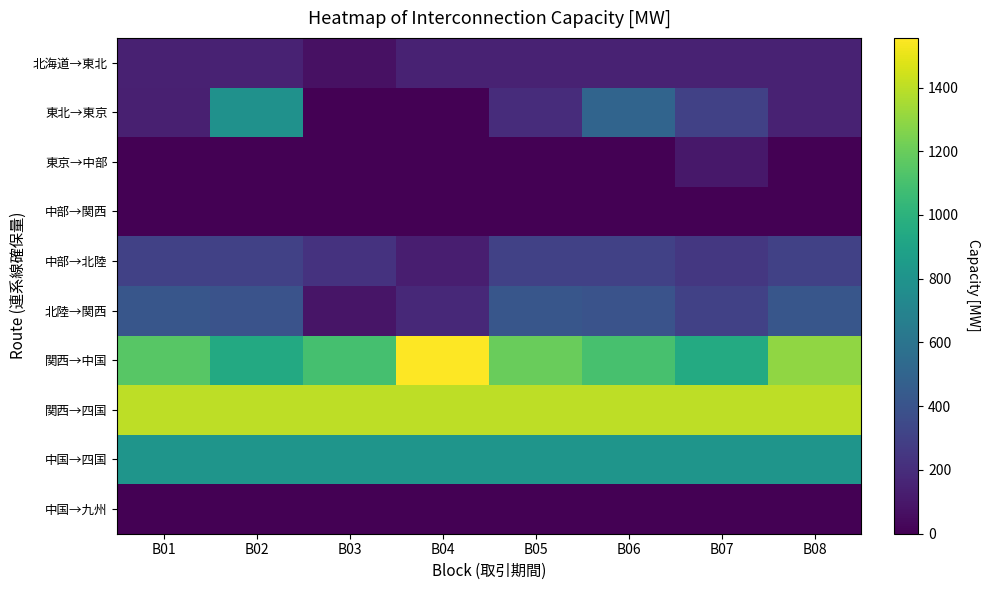

Reading left to right, what are all the values shown in this chart?

北海道→東北: B01=142.2	B02=150.0	B03=71.5	B04=150.0	B05=150.0	B06=150.0	B07=150.0	B08=150.0
東北→東京: B01=133.7	B02=788.3	B03=0.0	B04=0.0	B05=200.0	B06=500.0	B07=300.0	B08=150.0
東京→中部: B01=0.0	B02=0.0	B03=0.0	B04=0.0	B05=0.0	B06=0.0	B07=100.0	B08=0.0
中部→関西: B01=0.0	B02=0.0	B03=0.0	B04=0.0	B05=0.0	B06=0.0	B07=0.0	B08=0.0
中部→北陸: B01=300.0	B02=300.0	B03=225.7	B04=131.3	B05=300.0	B06=300.0	B07=250.0	B08=300.0
北陸→関西: B01=413.4	B02=400.2	B03=86.6	B04=182.0	B05=413.4	B06=400.0	B07=300.0	B08=413.4
関西→中国: B01=1151.7	B02=942.7	B03=1096.7	B04=1555.7	B05=1200.0	B06=1100.0	B07=950.0	B08=1300.0
関西→四国: B01=1400.0	B02=1400.0	B03=1400.0	B04=1400.0	B05=1400.0	B06=1400.0	B07=1400.0	B08=1400.0
中国→四国: B01=809.8	B02=809.8	B03=809.8	B04=809.8	B05=809.8	B06=809.8	B07=809.8	B08=809.8
中国→九州: B01=0.0	B02=0.0	B03=0.0	B04=0.0	B05=0.0	B06=0.0	B07=0.0	B08=0.0